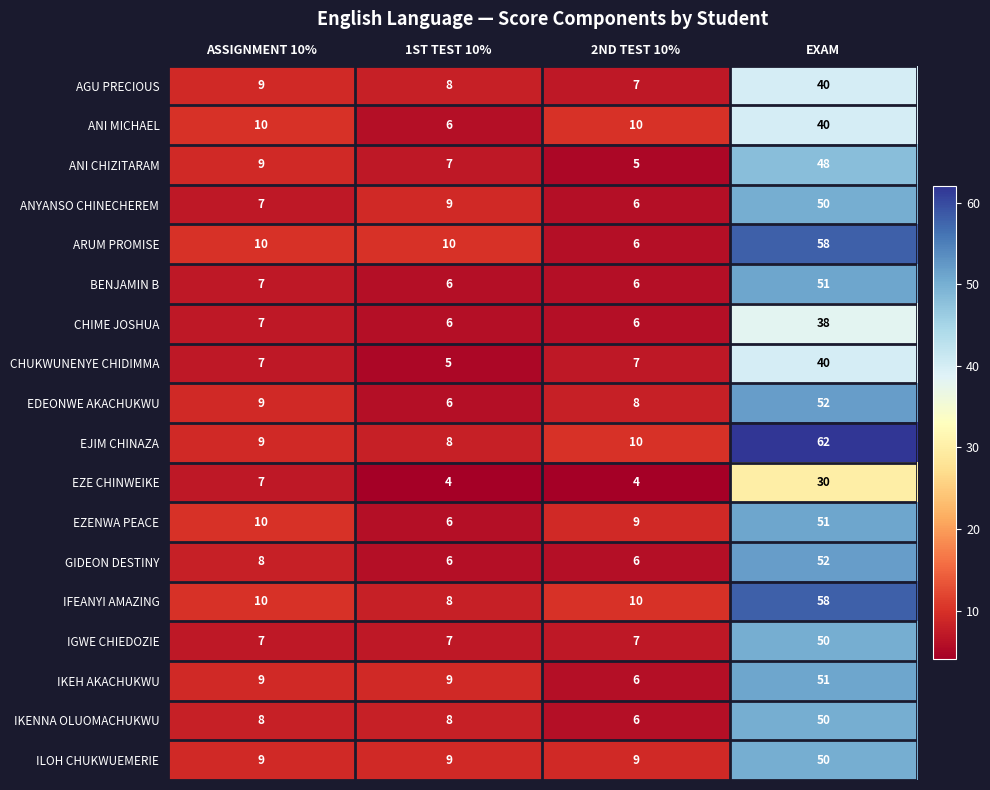

Which category has the highest value in the BENJAMIN B series?

EXAM